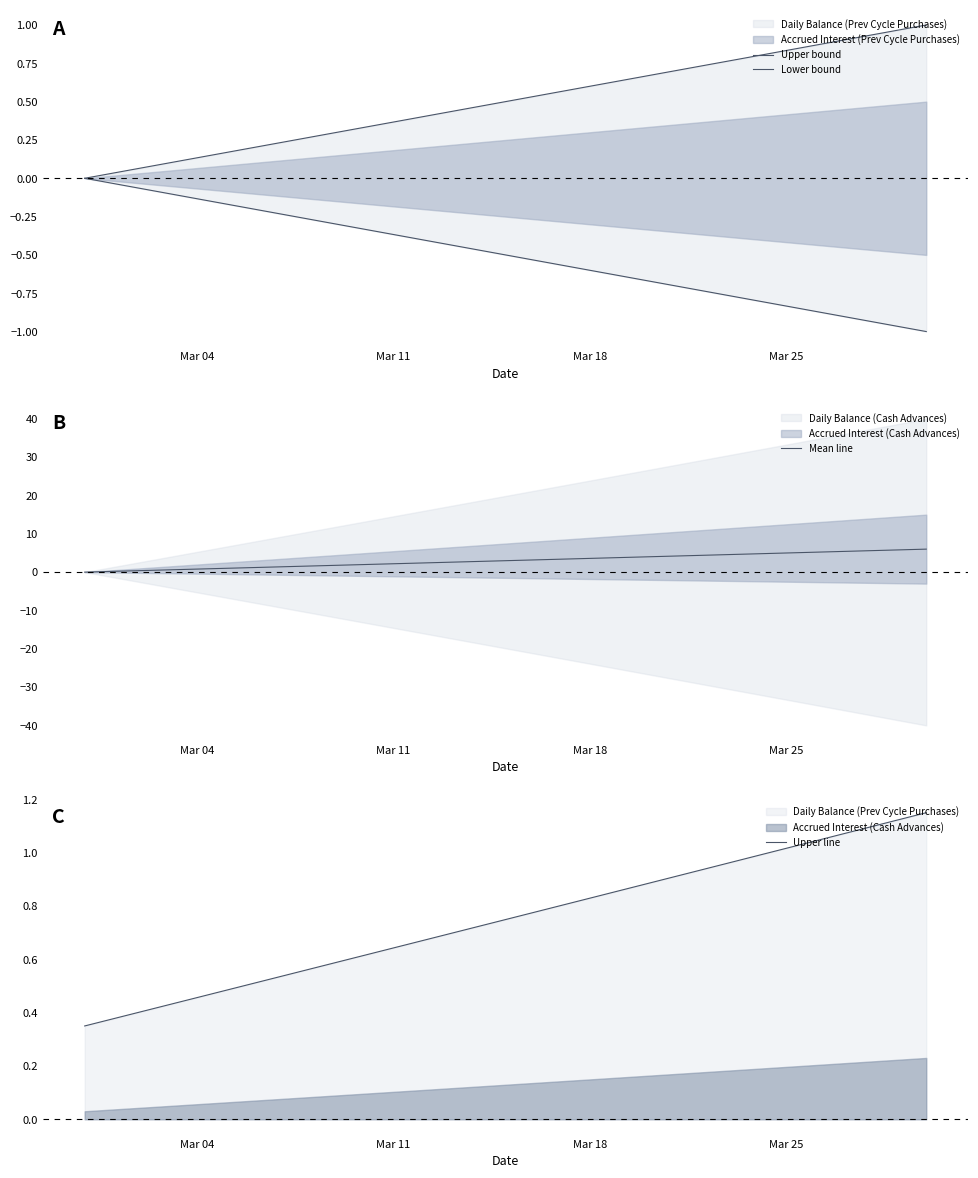

Reading left to right, extract all data points from this chart.

Upper bound: 0.0	0.0	0.1	0.1	0.1	0.2	0.2	0.2	0.3	0.3	0.3	0.4	0.4	0.4	0.5	0.5	0.5	0.6	0.6	0.6	0.7	0.7	0.7	0.8	0.8	0.8	0.9	0.9	0.9	1.0	1.0
Lower bound: -0.0	-0.0	-0.1	-0.1	-0.1	-0.2	-0.2	-0.2	-0.3	-0.3	-0.3	-0.4	-0.4	-0.4	-0.5	-0.5	-0.5	-0.6	-0.6	-0.6	-0.7	-0.7	-0.7	-0.8	-0.8	-0.8	-0.9	-0.9	-0.9	-1.0	-1.0
Mean line: 0.0	0.2	0.4	0.6	0.8	1.0	1.2	1.4	1.6	1.8	2.0	2.2	2.4	2.6	2.8	3.0	3.2	3.4	3.6	3.8	4.0	4.2	4.4	4.6	4.8	5.0	5.2	5.4	5.6	5.8	6.0
Upper line: 0.3	0.4	0.4	0.4	0.5	0.5	0.5	0.5	0.6	0.6	0.6	0.6	0.7	0.7	0.7	0.7	0.8	0.8	0.8	0.9	0.9	0.9	0.9	1.0	1.0	1.0	1.0	1.1	1.1	1.1	1.1